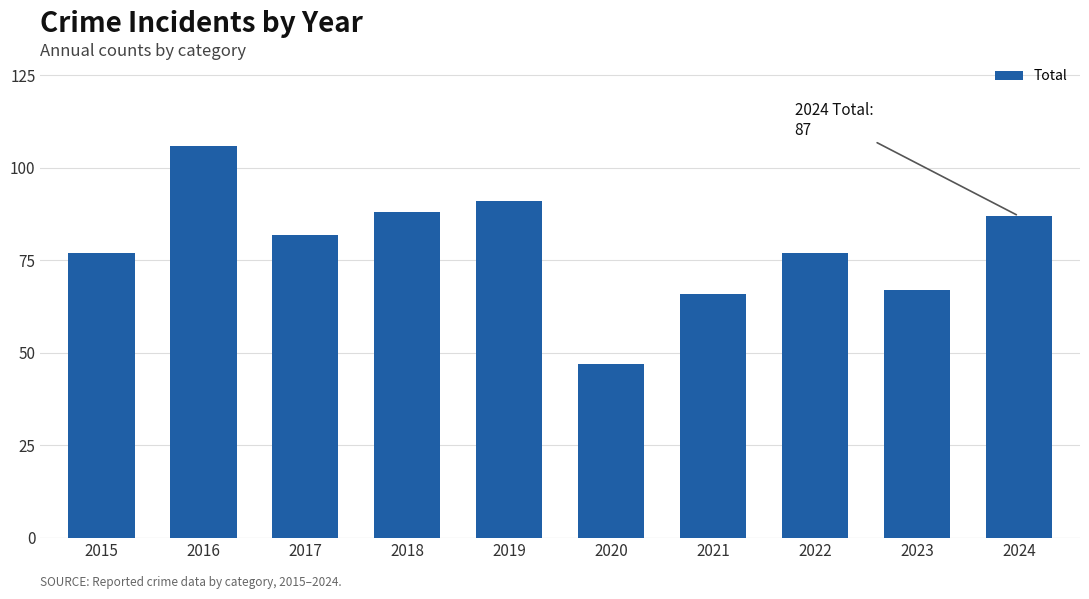

Reading left to right, extract all data points from this chart.

2015=77	2016=106	2017=82	2018=88	2019=91	2020=47	2021=66	2022=77	2023=67	2024=87